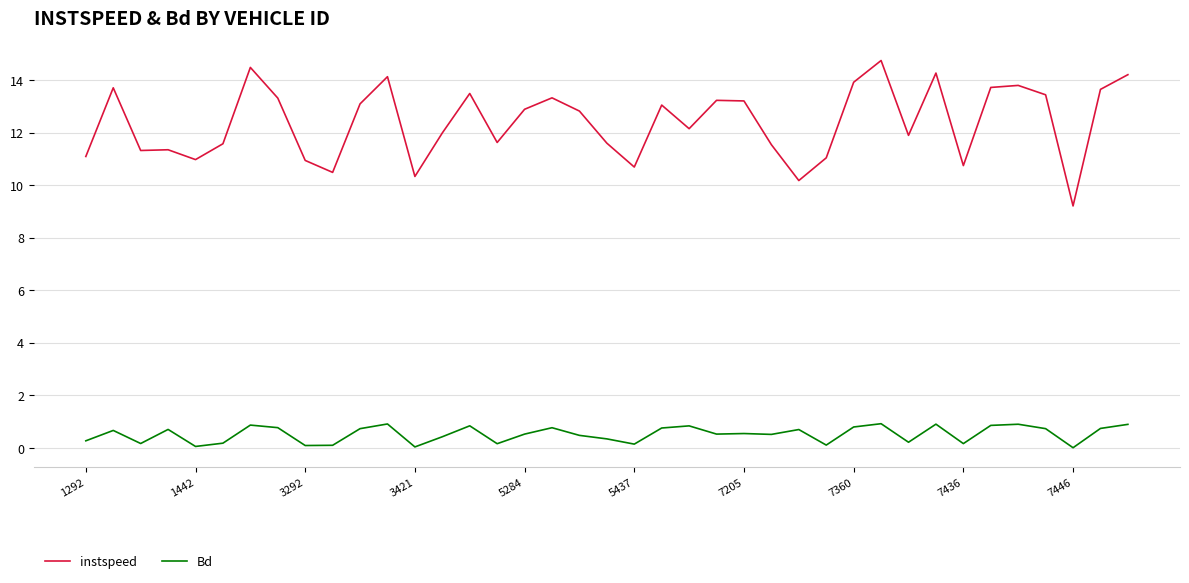

Which series has the largest total across all categories?

instspeed